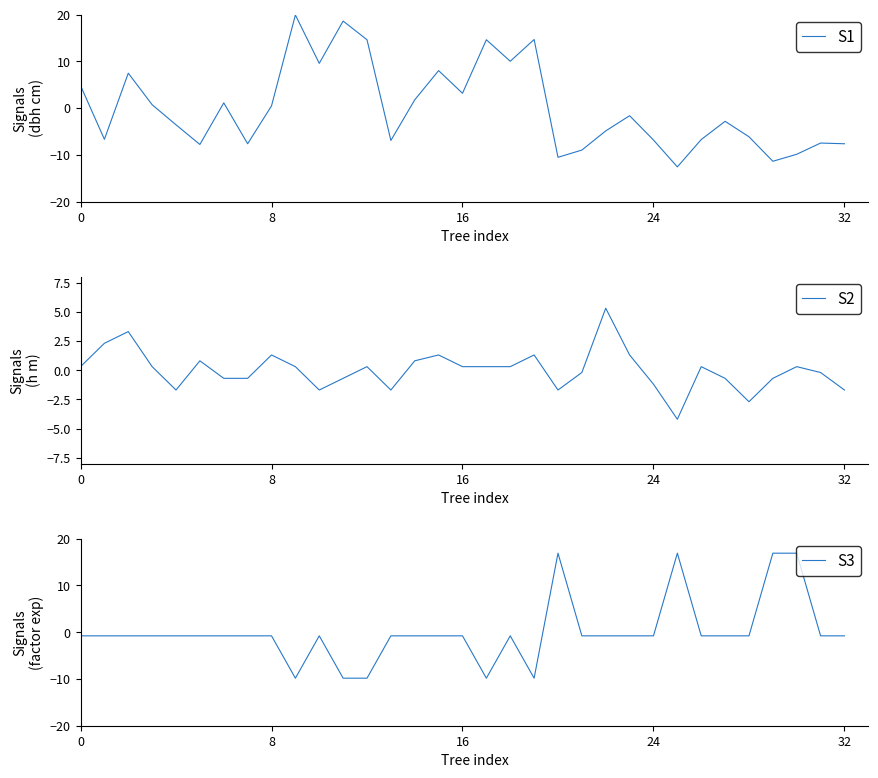

In S3, how many points are lower than both neighbors (excluding endpoints)?

3